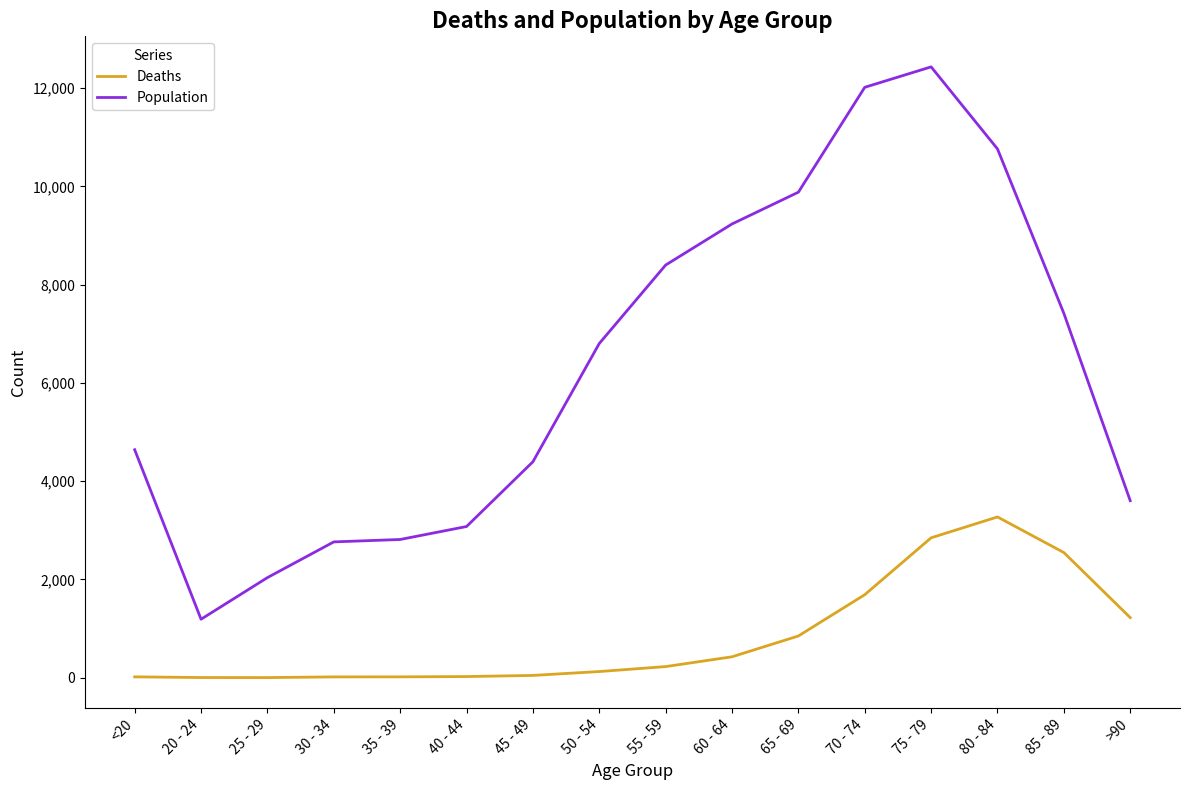

True or false: Population and Deaths intersect in this chart.

False